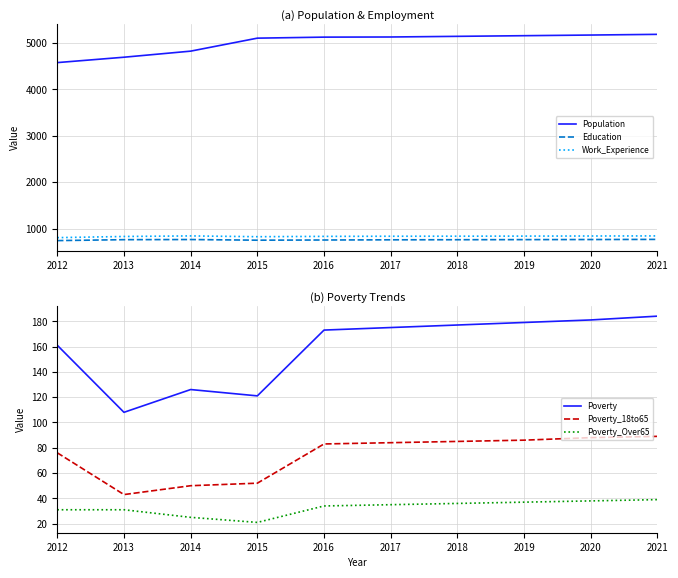

What is the value of the Education point at the 6th from the left?

757